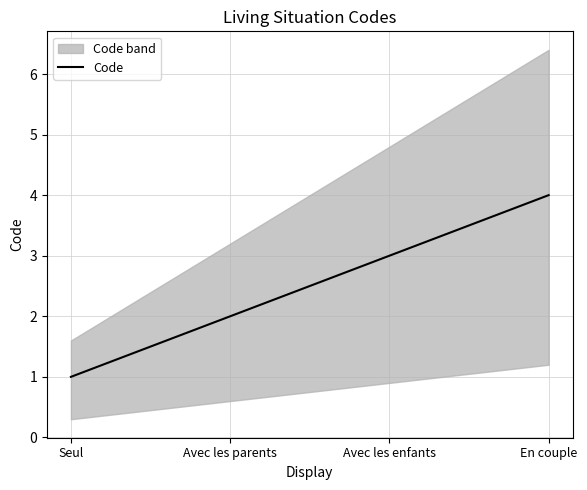

Which category has the lowest value in the Code series?

Seul